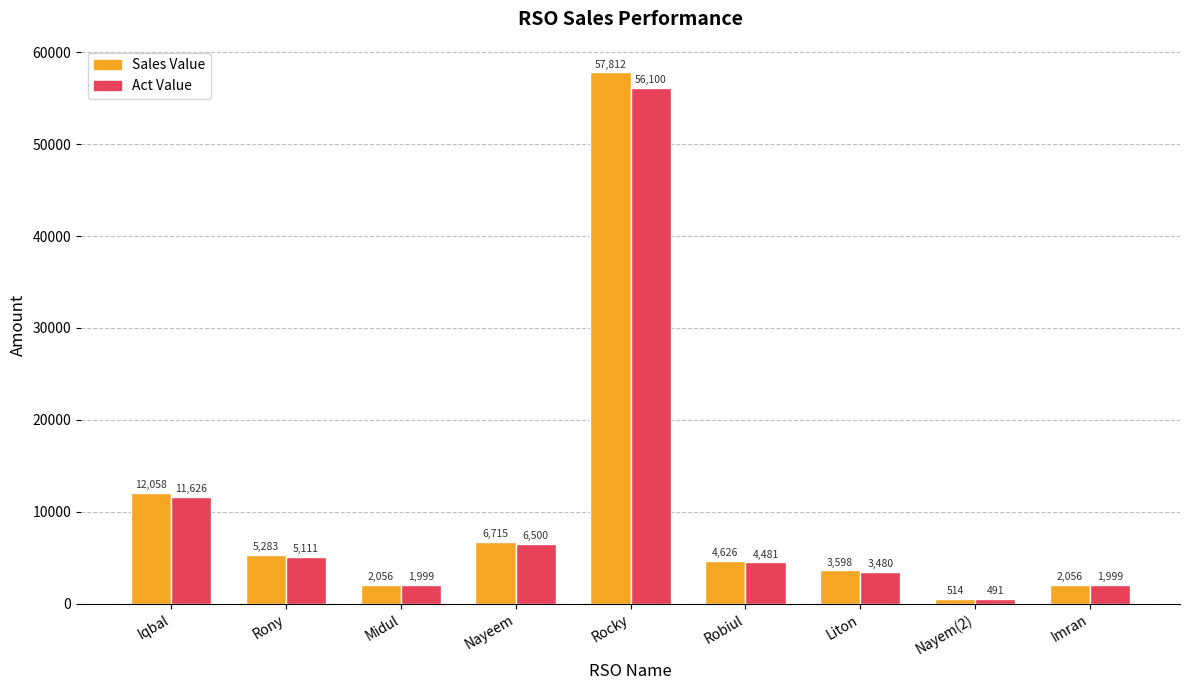

Between Liton and Imran, which series saw the biggest shift?

Sales Value